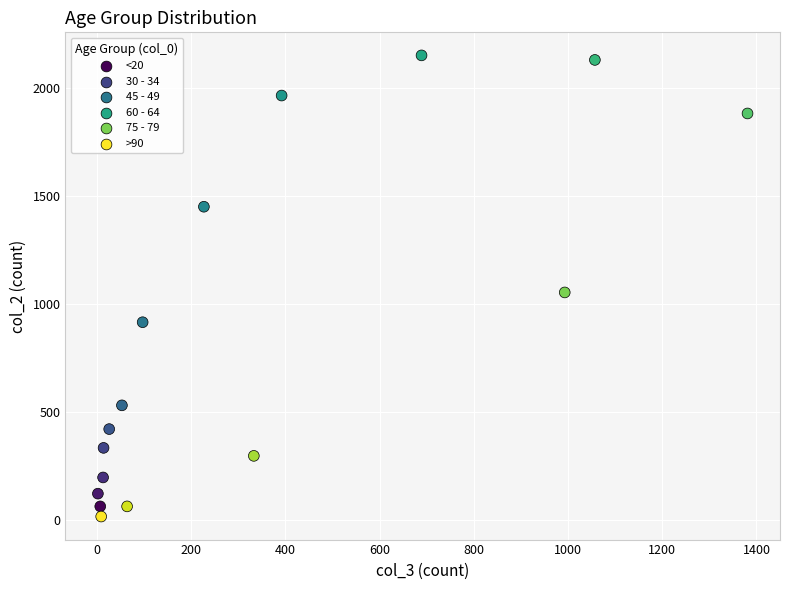

What Y value in the scatter plot is closest to 1083?

1053